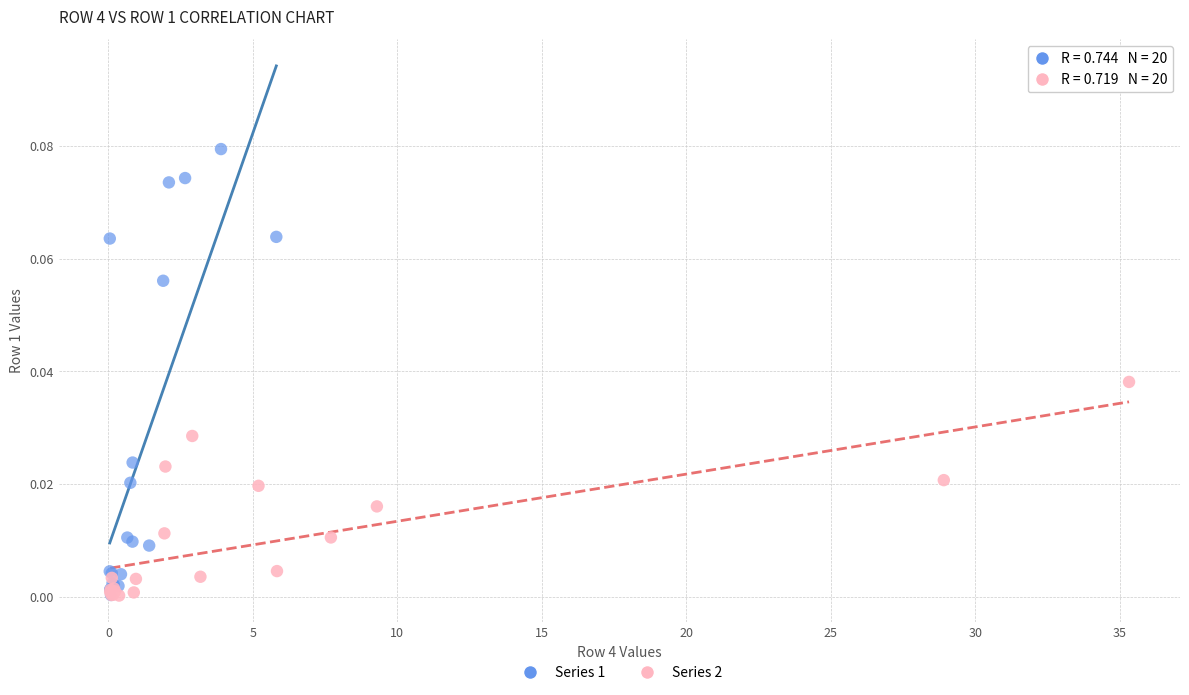

What are all the series names shown in the legend?

Series 1, Series 2